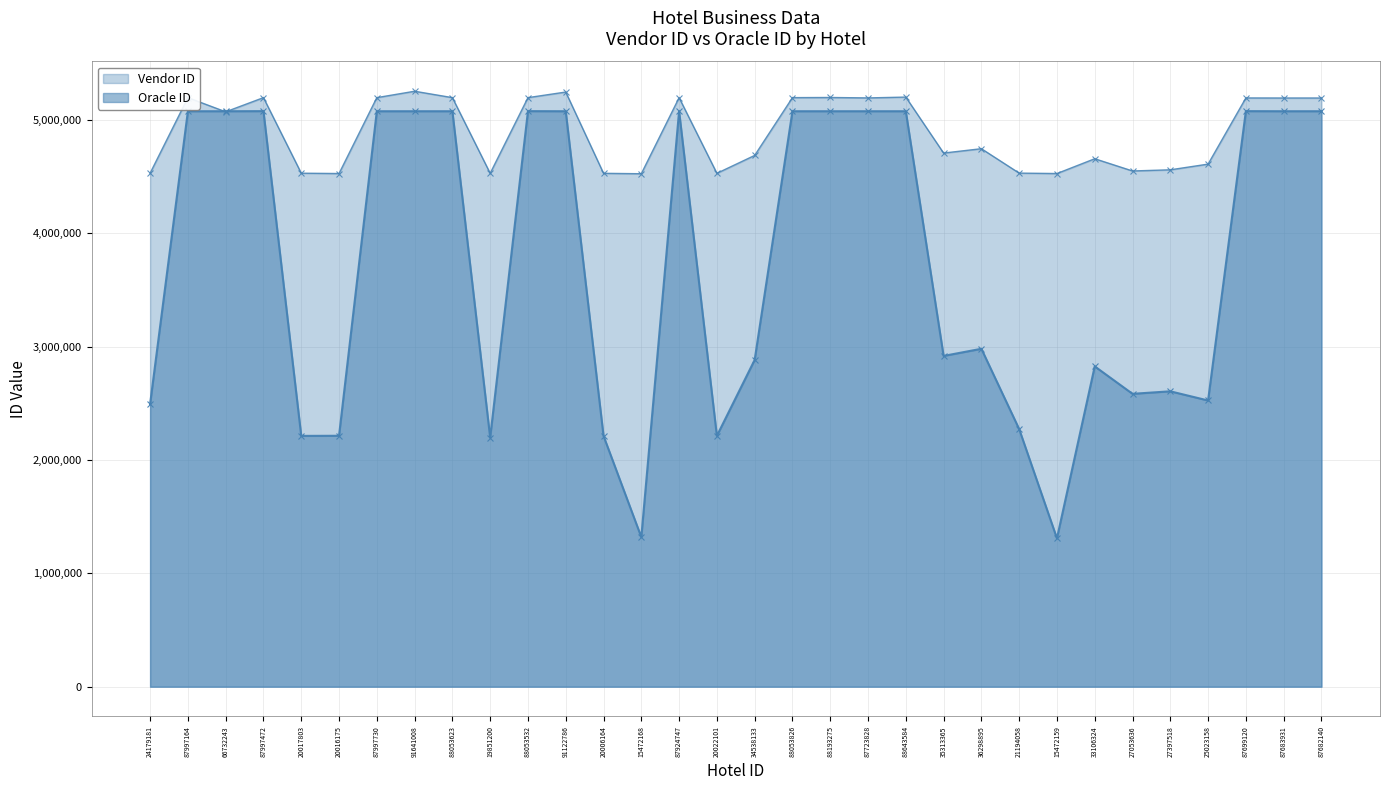

Reading left to right, transcribe all the data shown in this chart.

Vendor ID: 4529785	5196325	5071342	5196328	4529787	4526861	5196404	5252769	5196413	4528760	5196407	5245715	4528759	4525083	5196127	4528758	4686653	5196419	5197683	5193921	5201249	4707442	4745862	4530590	4526847	4657288	4549483	4559668	4609931	5193595	5193089	5193075
Oracle ID: 2493559	5076398	5076399	5077173	2212566	2213509	5076400	5076401	5076402	2198166	5077174	5076403	2212463	1319608	5077175	2212943	2882986	5076404	5076405	5076406	5076407	2917897	2981005	2272699	1308664	2825735	2583578	2605773	2524690	5077176	5076408	5076409